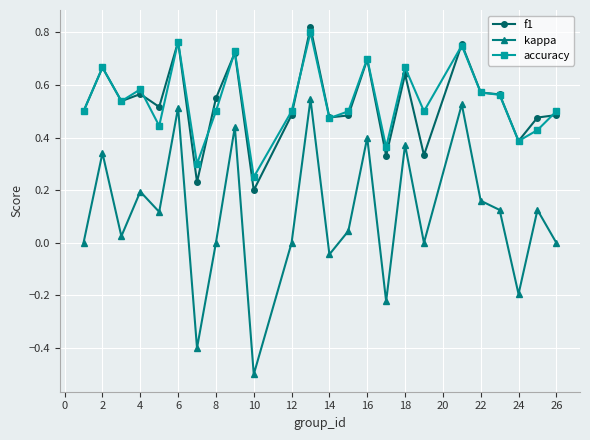

True or false: kappa has more than 0 points higher than both neighbors.

True